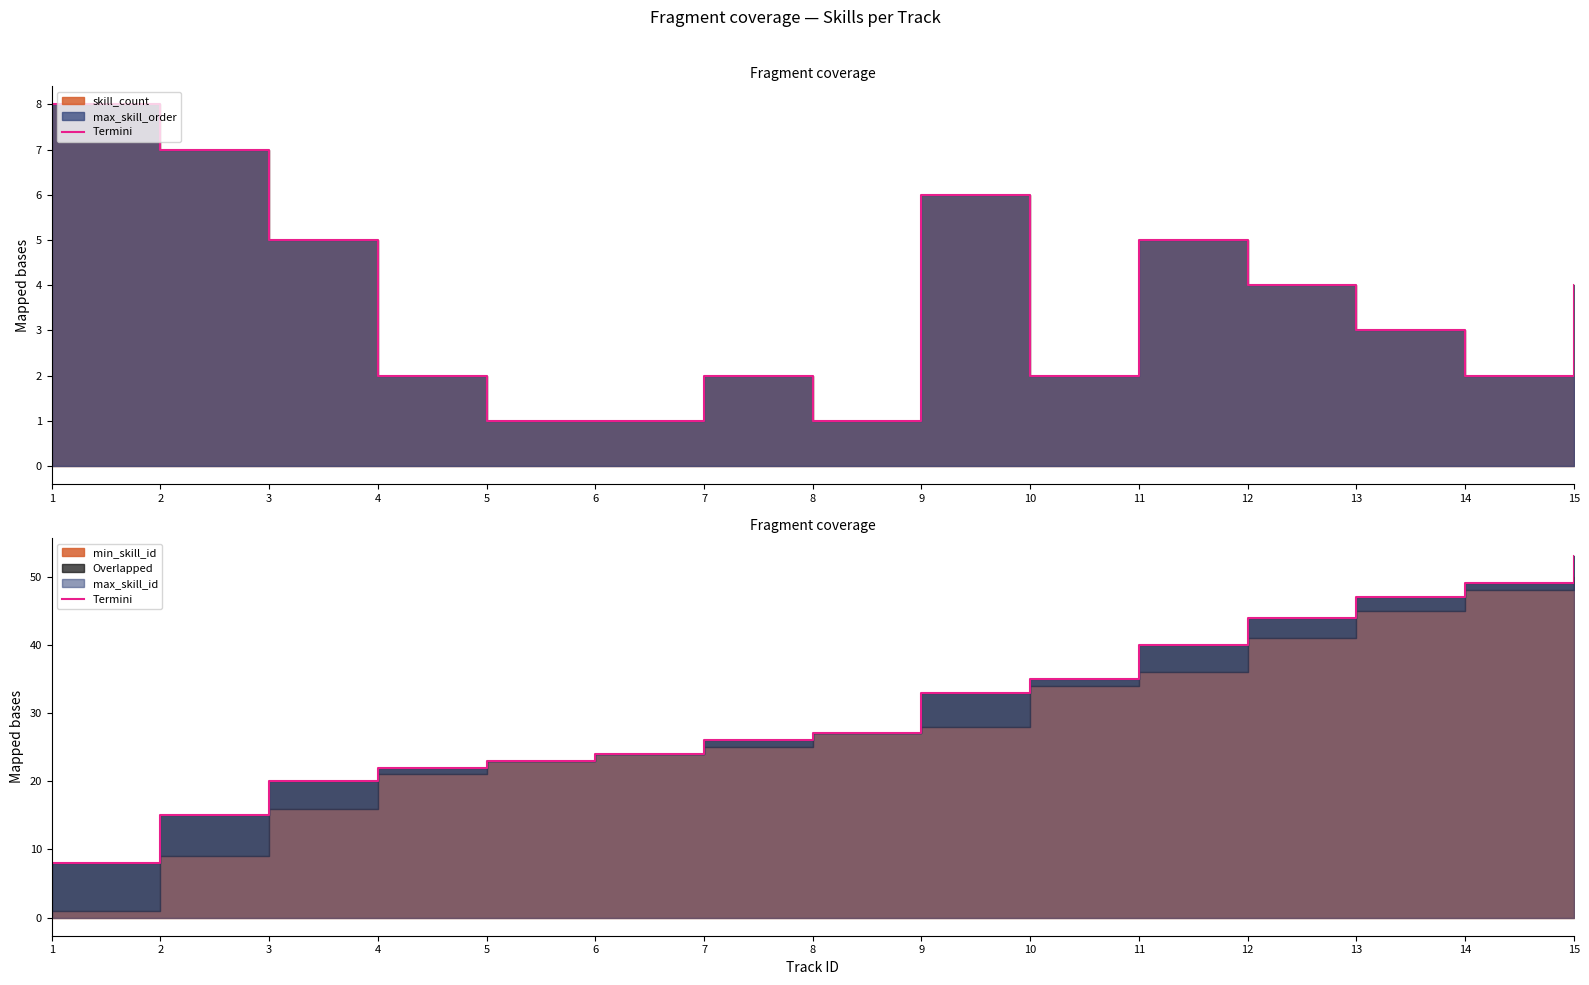

Count the skill_count_line values in the range 2 to 5.

9